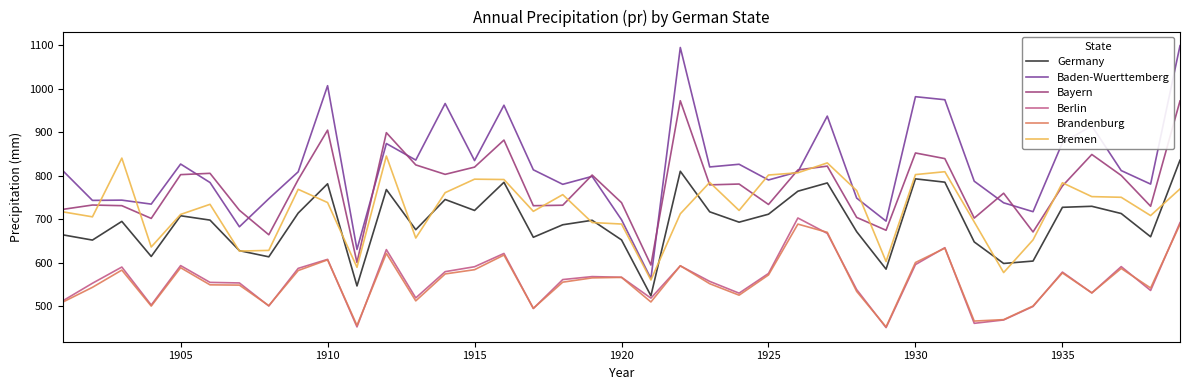

What is the highest value of the Bayern series?

972.2